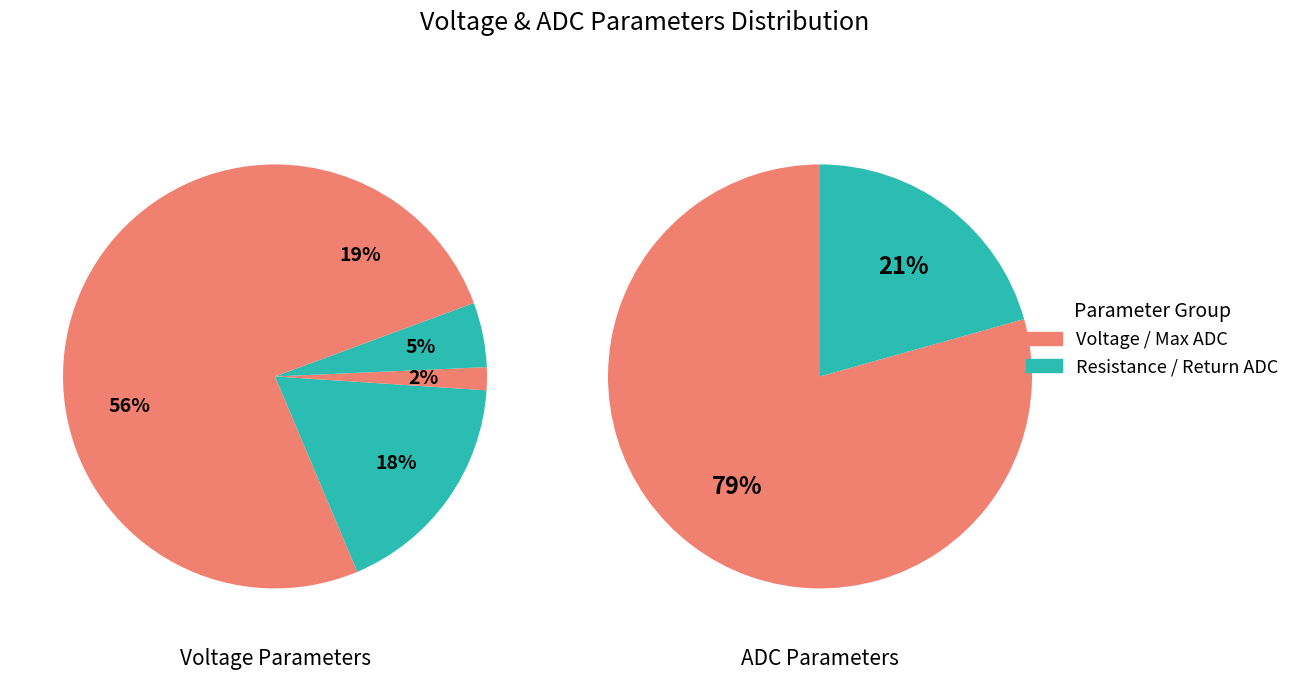

Is it true that R2 is 11% of the pie?

False